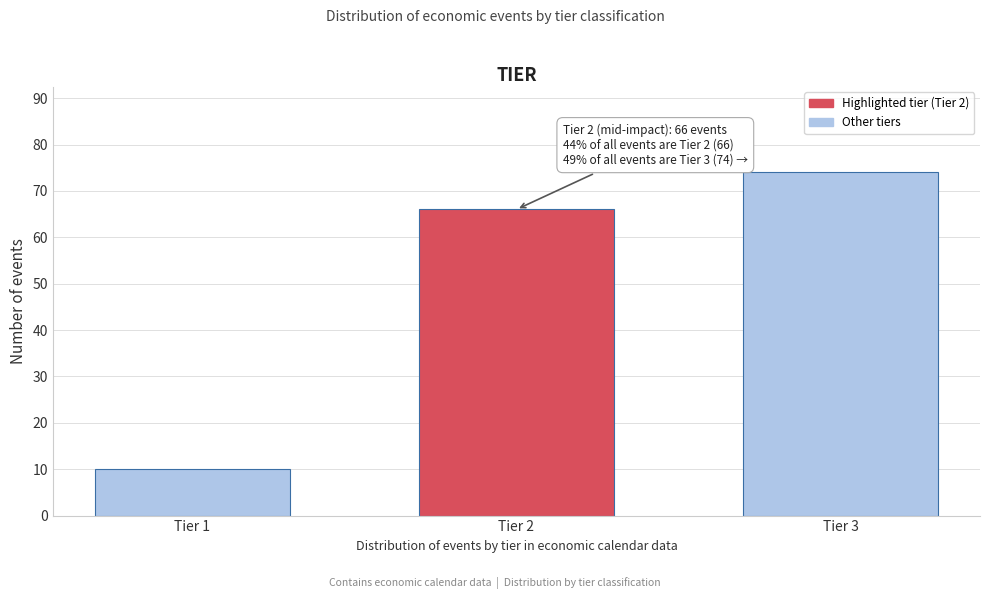

Reading left to right, extract all data points from this chart.

10	66	74